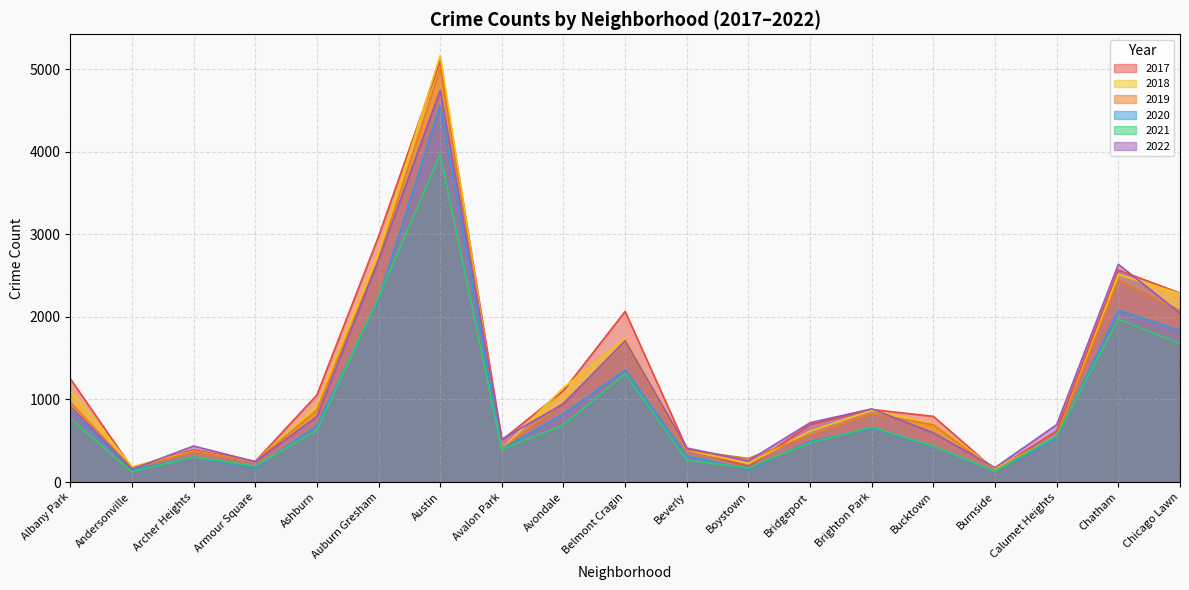

Between which two adjacent categories do 2019 and 2018 first intersect?

Archer Heights and Armour Square